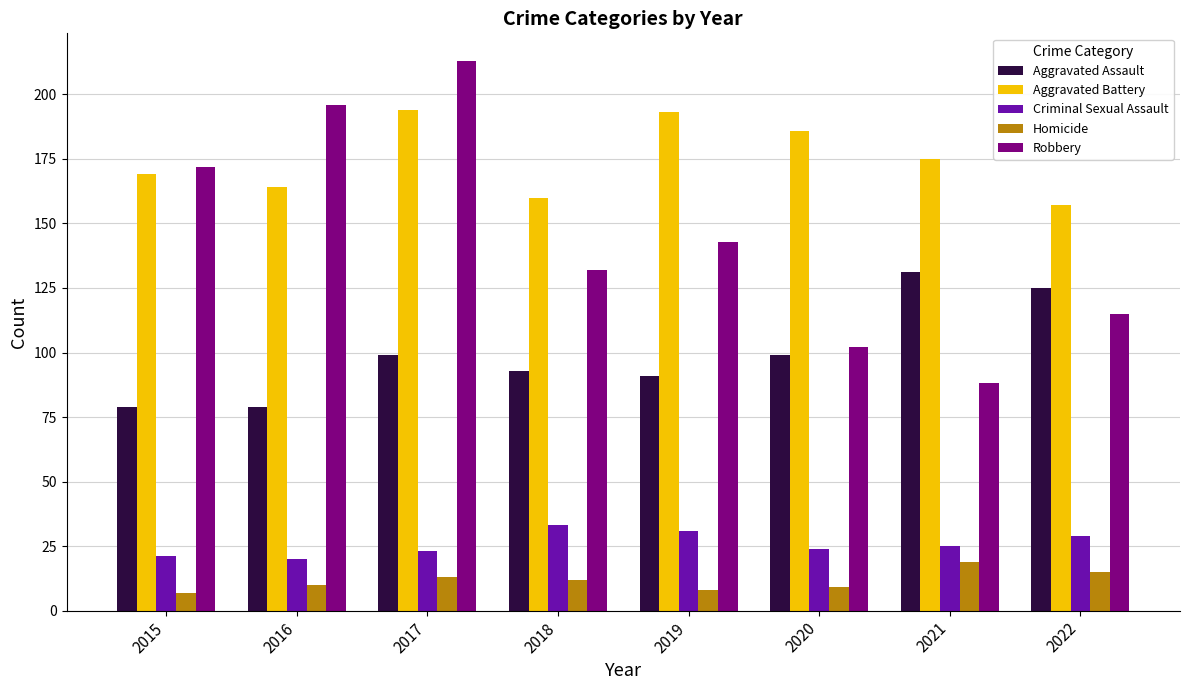

Which series has the largest total across all categories?

Aggravated Battery